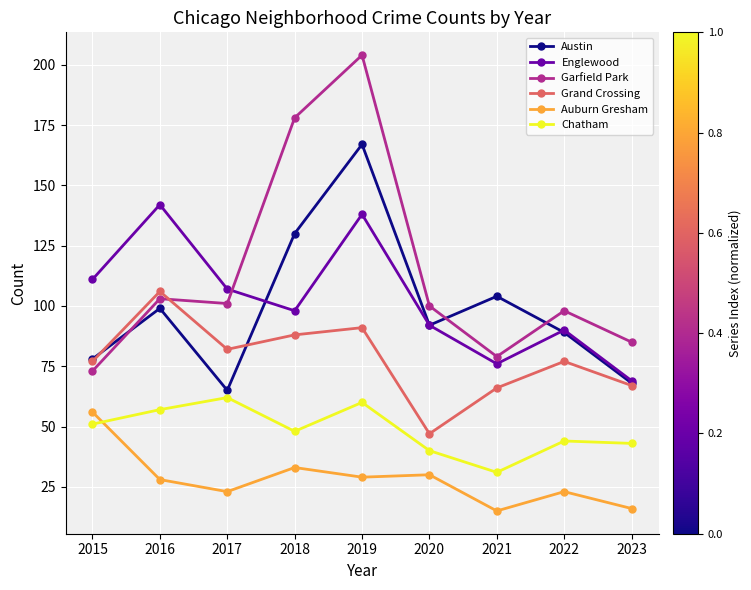

Reading left to right, list all the values displayed in this chart.

Austin: 78	99	65	130	167	92	104	89	68
Englewood: 111	142	107	98	138	92	76	90	69
Garfield Park: 73	103	101	178	204	100	79	98	85
Grand Crossing: 77	106	82	88	91	47	66	77	67
Auburn Gresham: 56	28	23	33	29	30	15	23	16
Chatham: 51	57	62	48	60	40	31	44	43